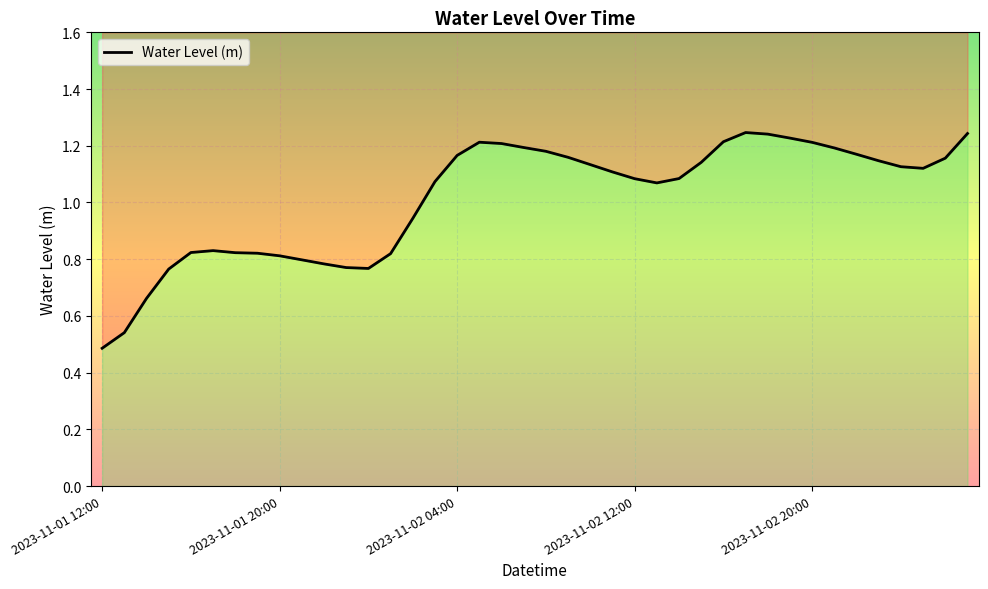

How many lines are shown in the chart?

1